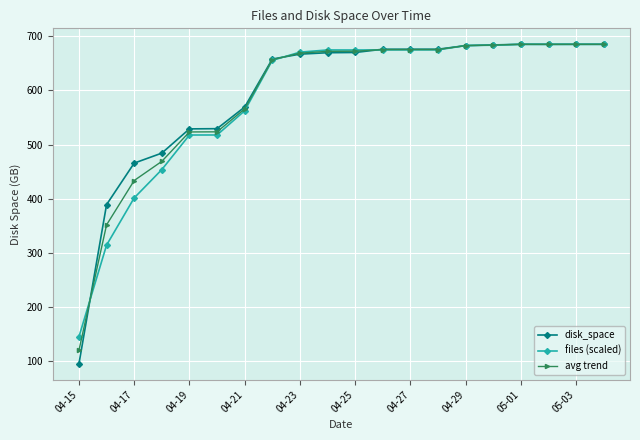

What is the value of the disk_space point at the 8th from the left?

658.0